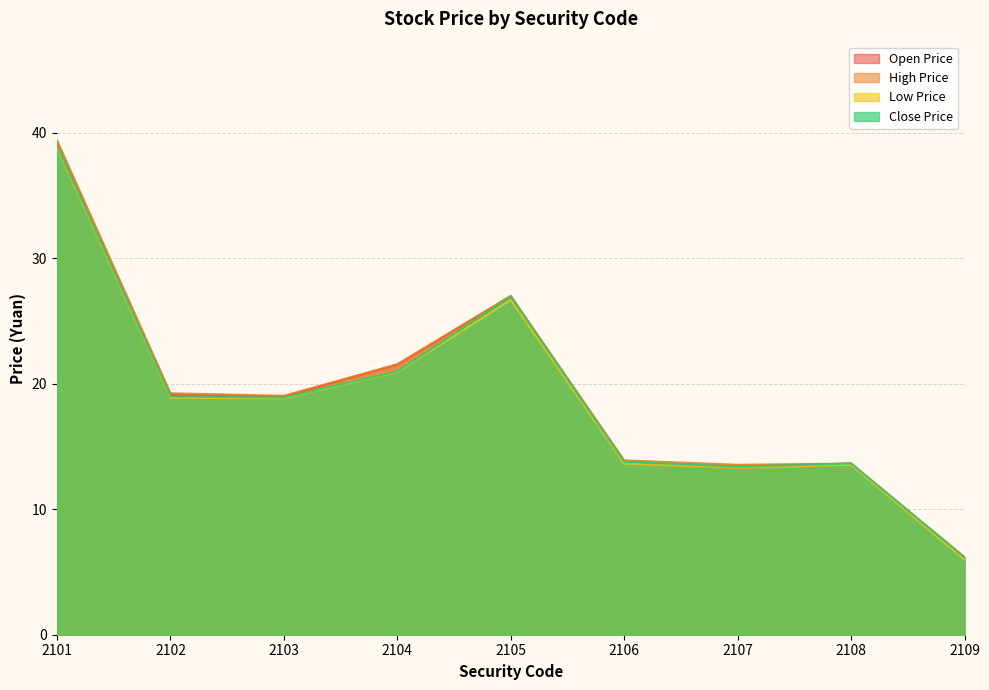

What is the value of the Close Price point at the 7th from the left?

13.4